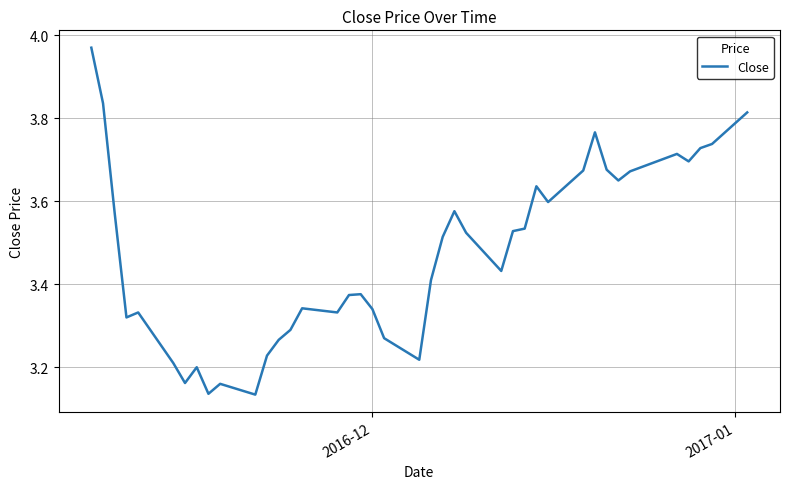

Does the chart display data point markers on the line(s)?

No